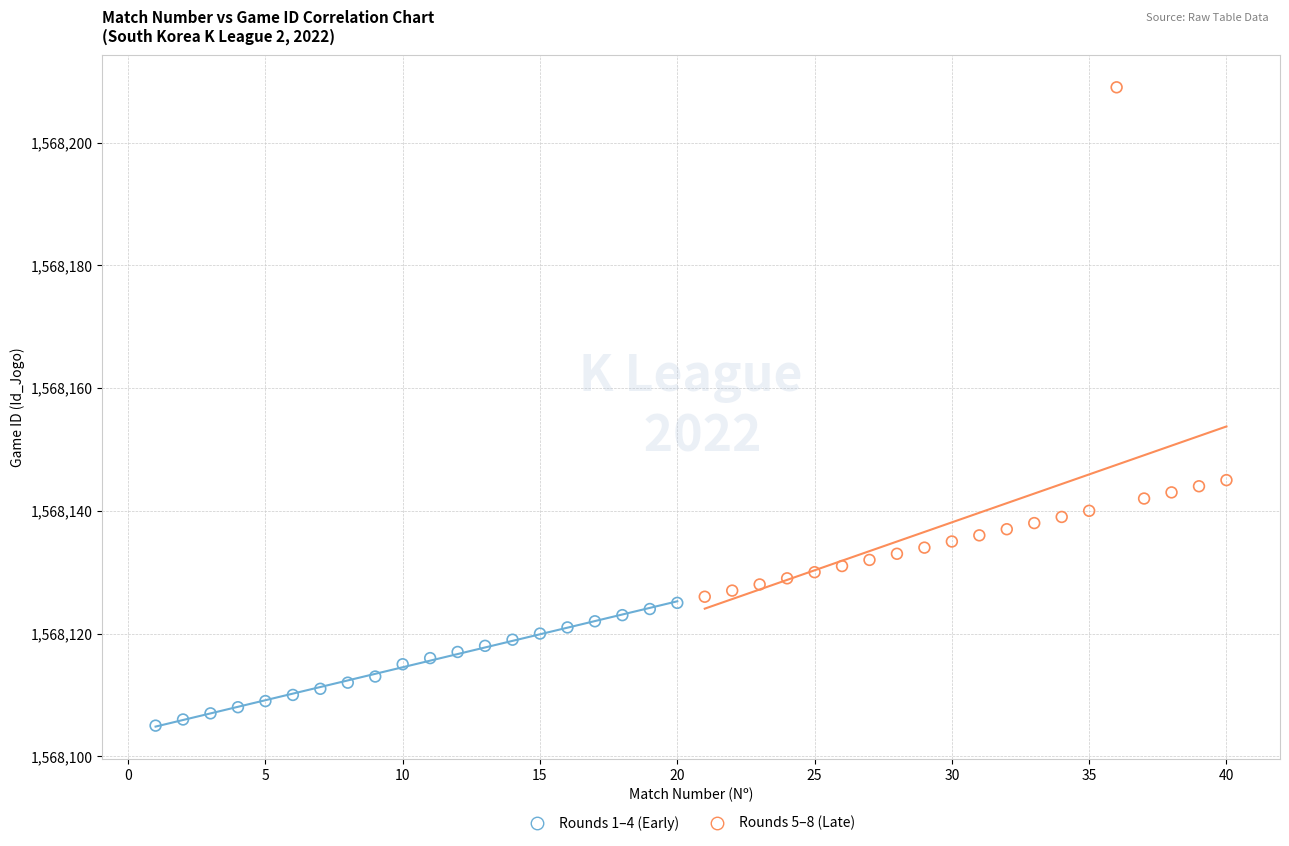

What are all the series names shown in the legend?

Rounds 1–4 (Early), Rounds 5–8 (Late)